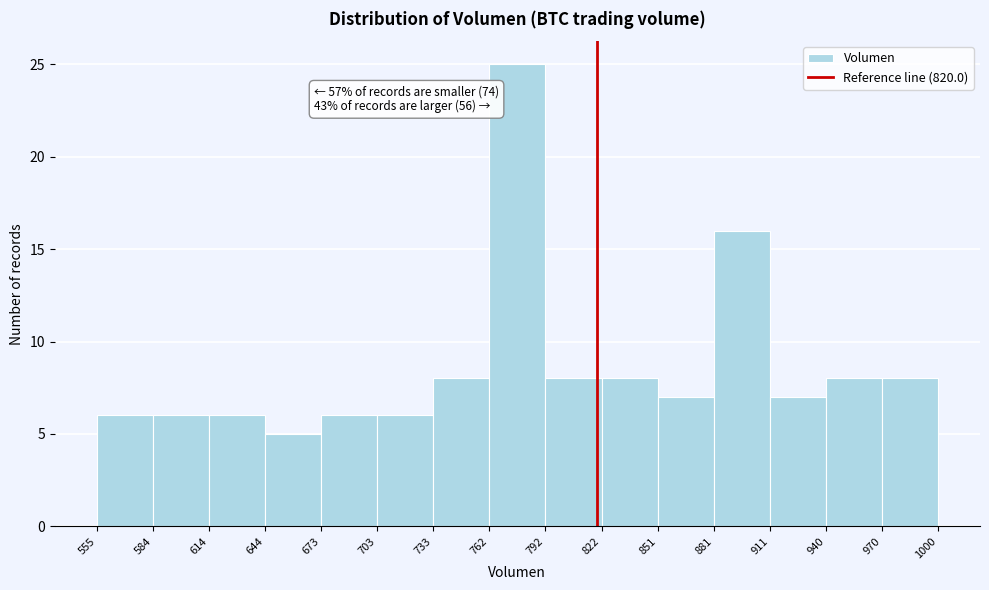

Which range on the x-axis has the tallest bar?

762 to 792